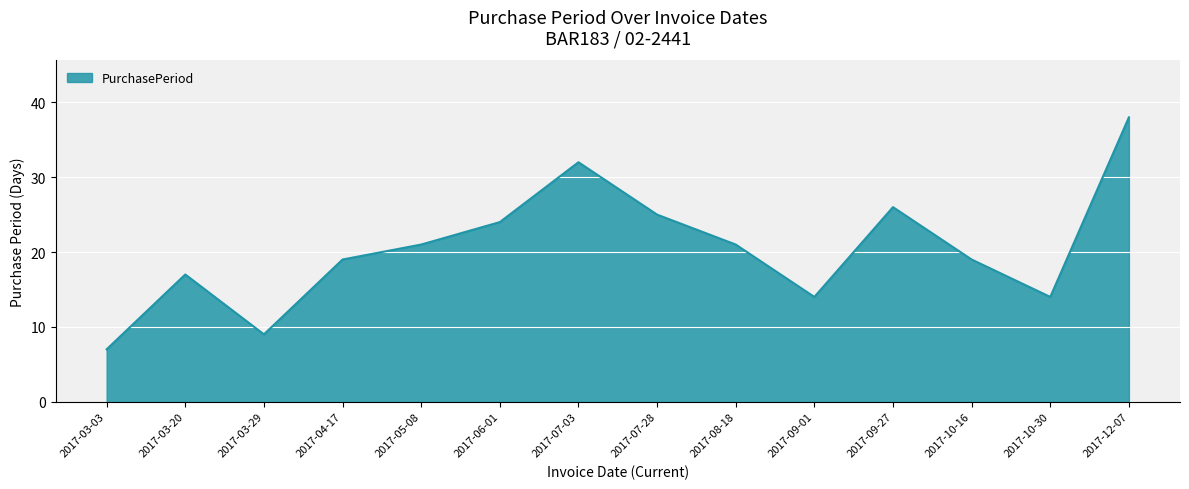

True or false: the data shows 24 at 2017-06-01.

True